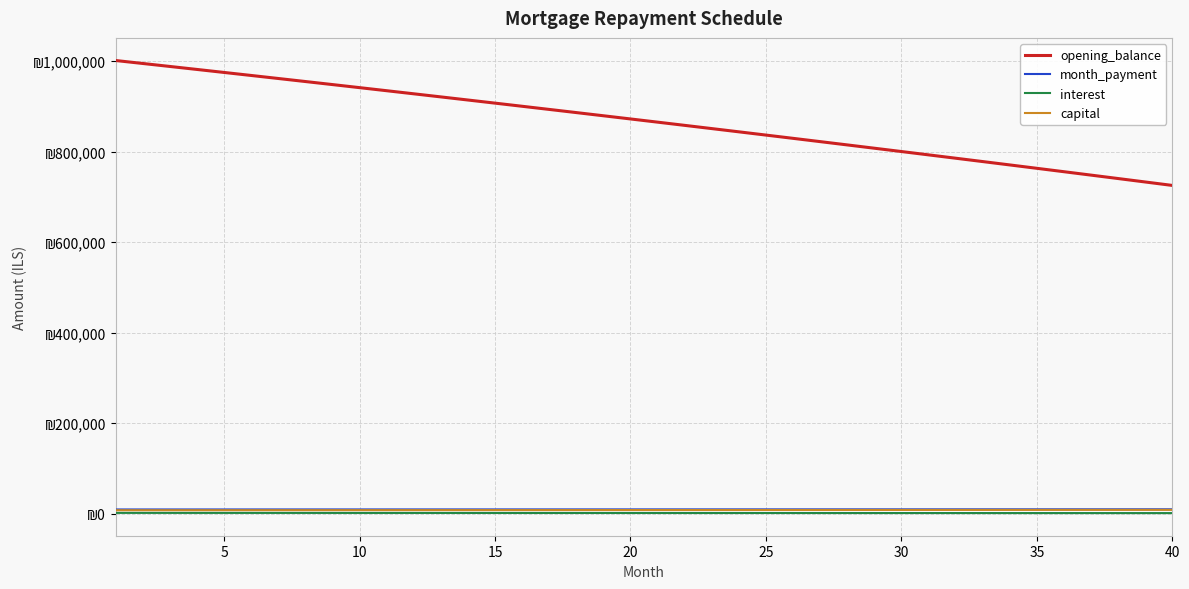

True or false: opening_balance and month_payment cross at least once.

False